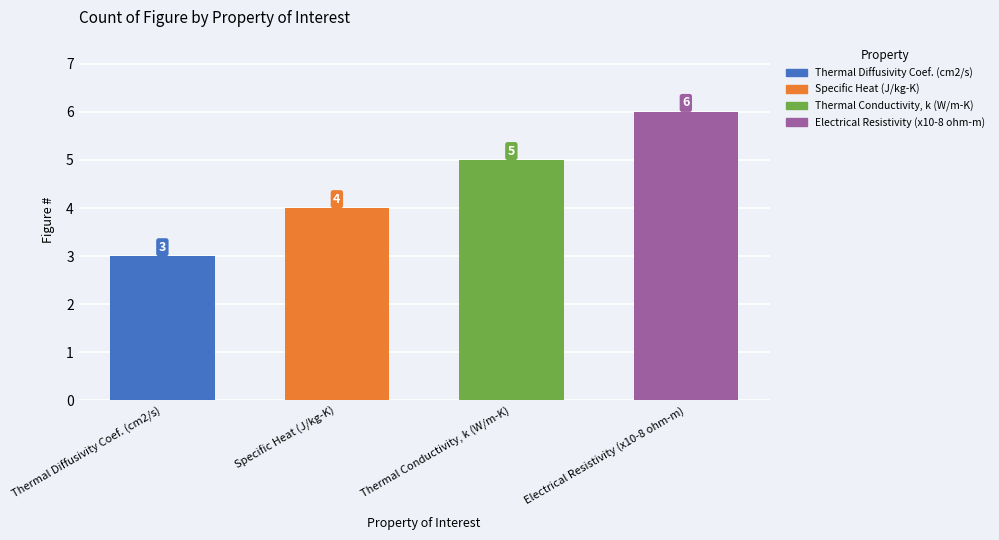

Is it true that the value at Thermal Conductivity, k (W/m-K) is 5?

True